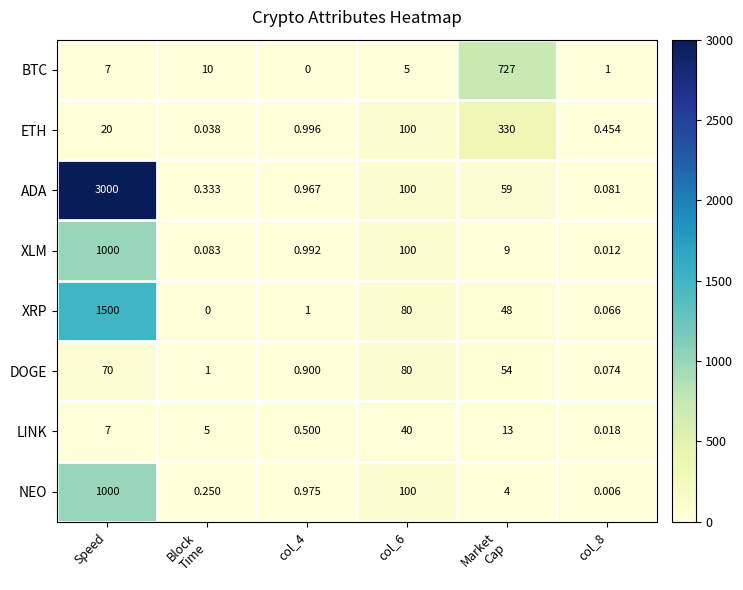

Which series has the widest spread of values?

ADA